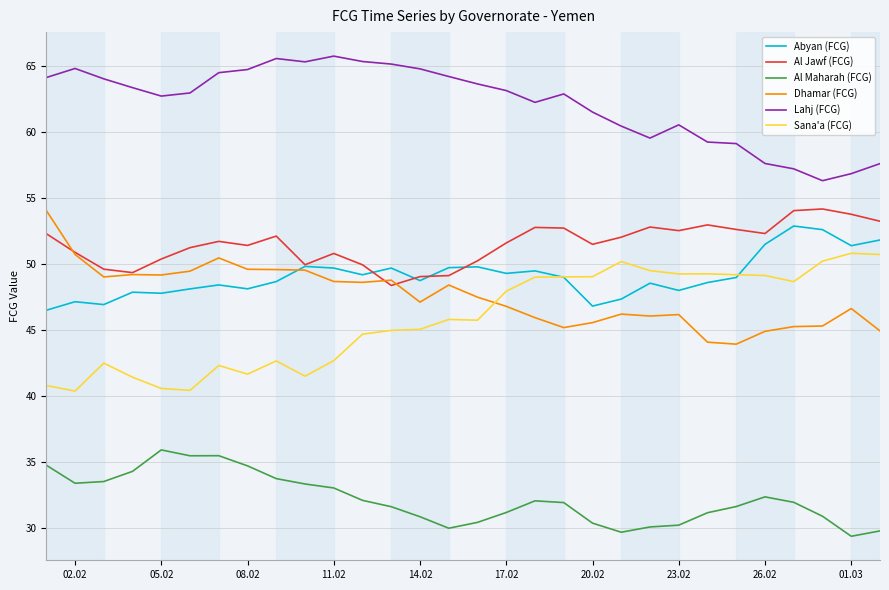

What is the highest value of the Al Maharah (FCG) series?

35.9